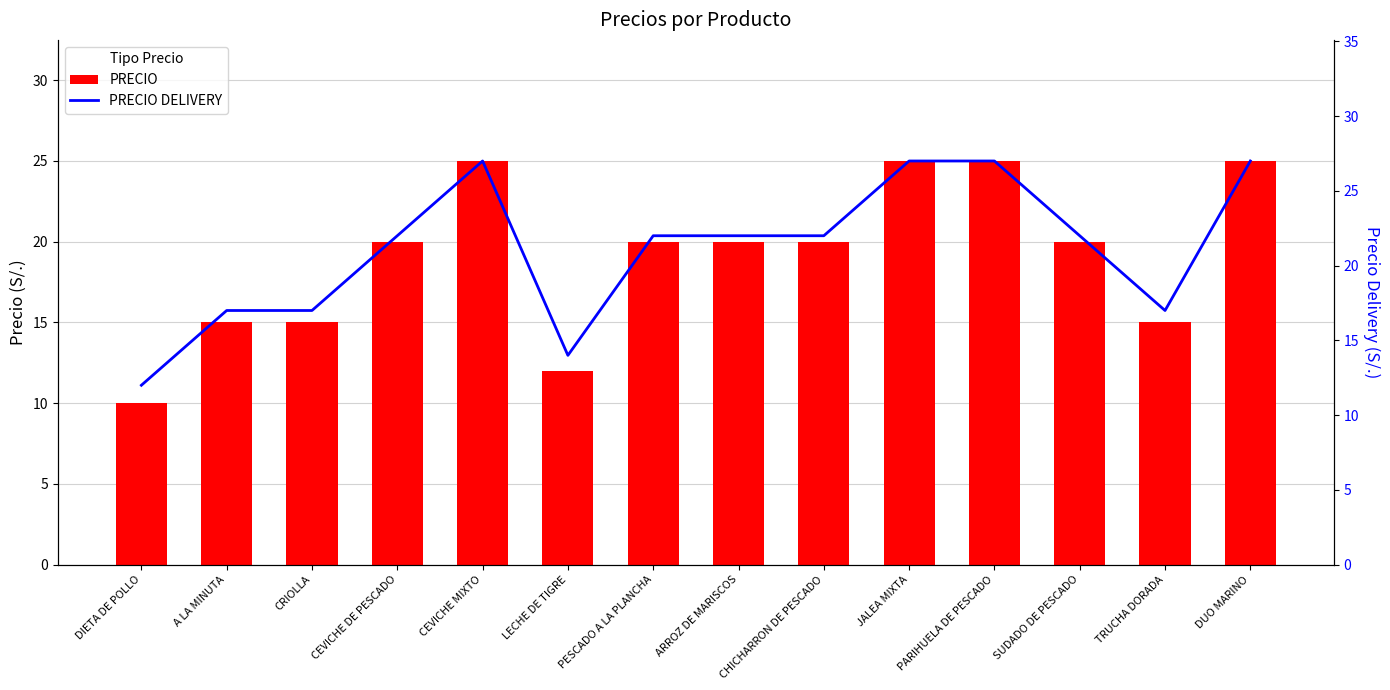

The value of PRECIO at ARROZ DE MARISCOS is 11. True or false?

False